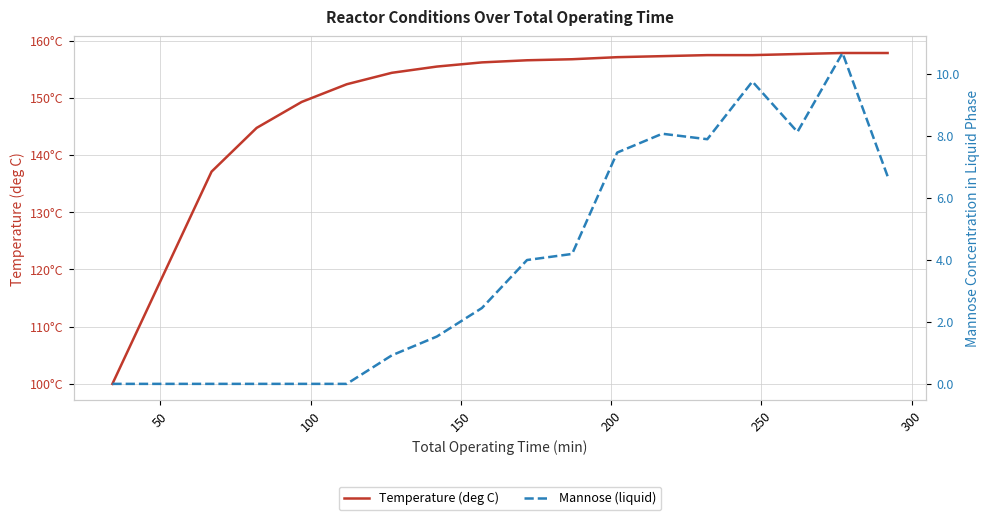

True or false: Temperature (deg C) and Mannose (liquid) intersect in this chart.

False